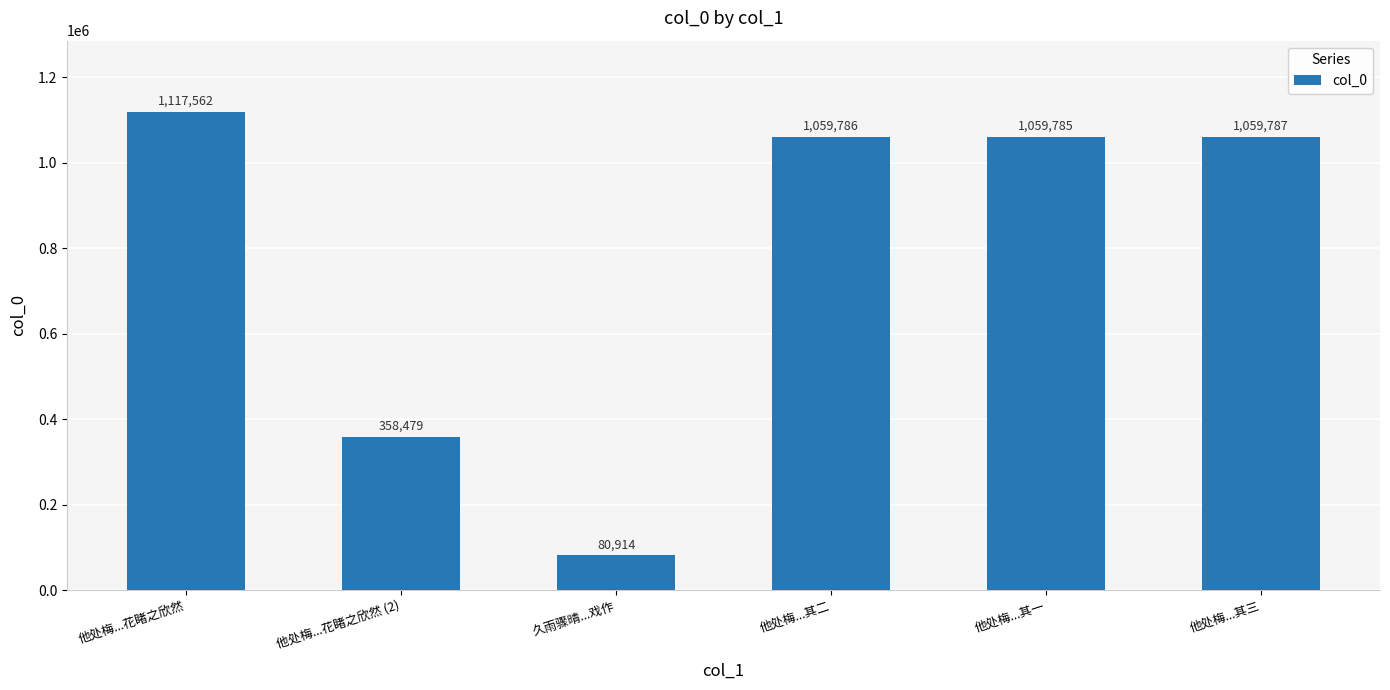

How many bars are there in total?

6